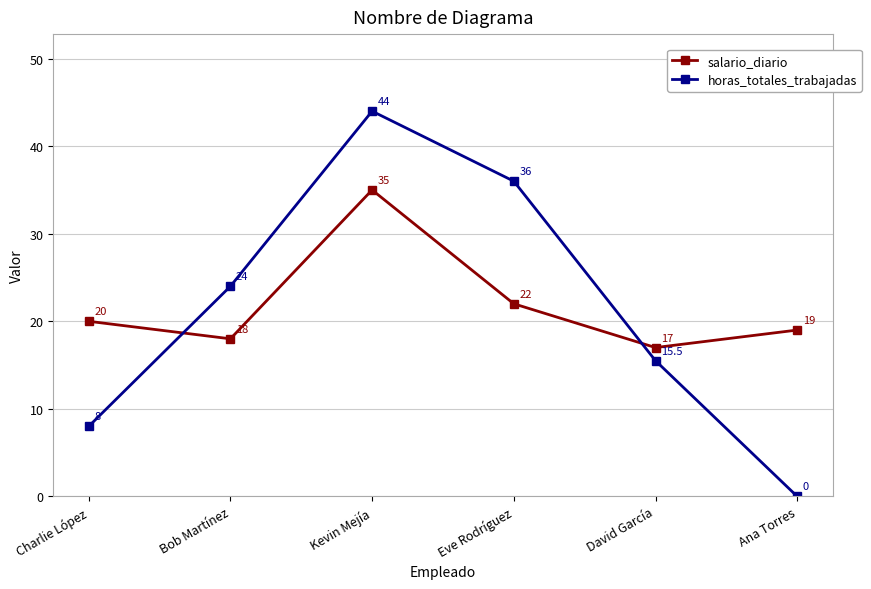

What is the difference between the maximum and minimum values in the salario_diario series?

18.0